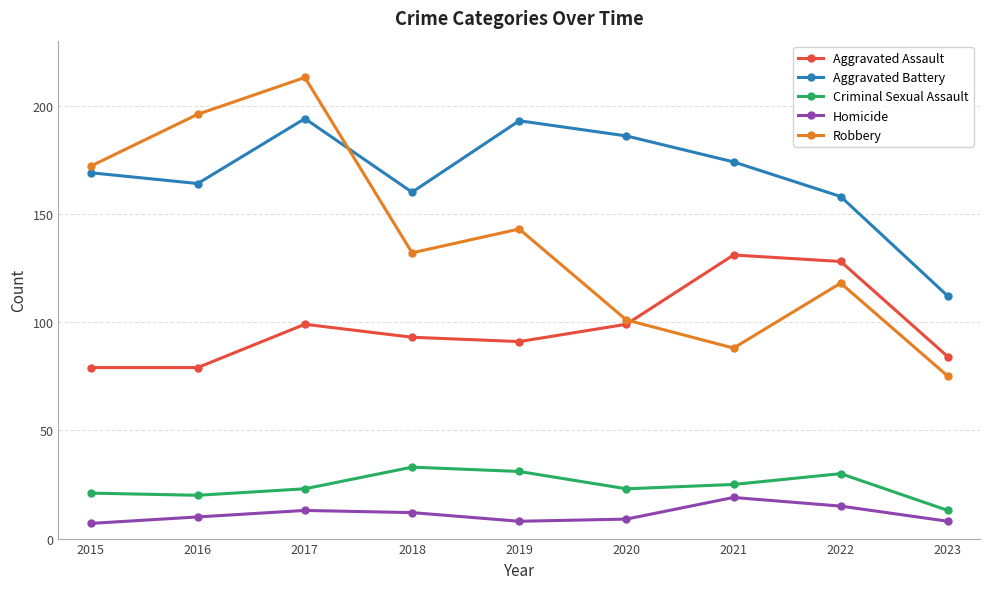

Between 2016 and 2018, which series saw the biggest shift?

Robbery